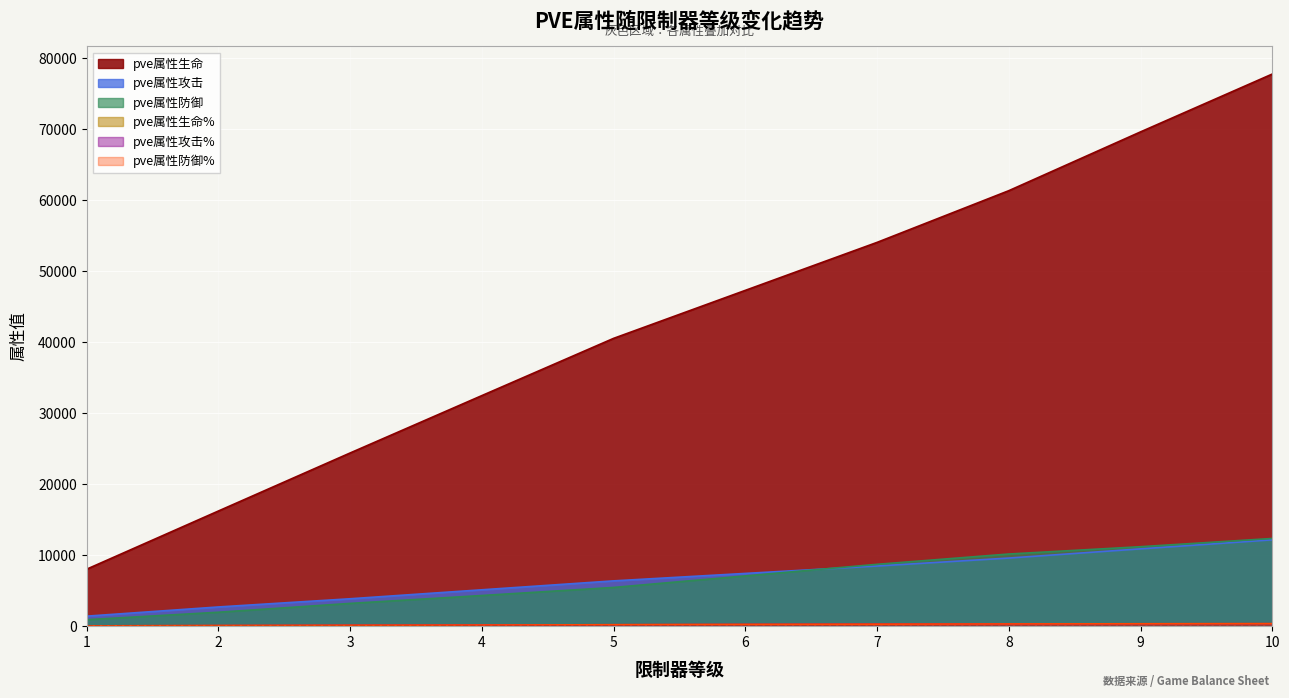

How many pve属性攻击 values are between 3858 and 9591?

6